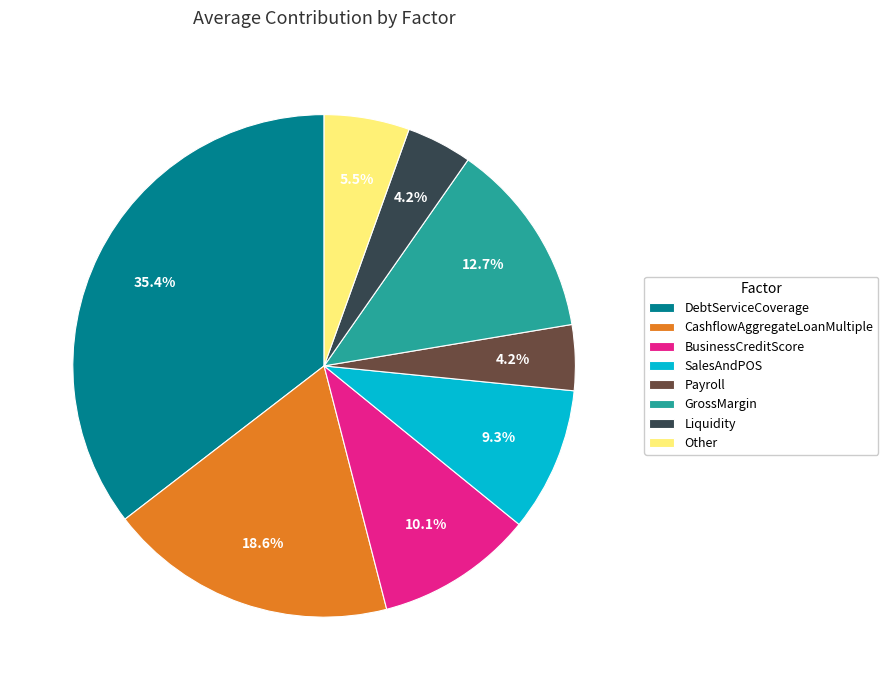

Is there a majority slice in this chart?

No